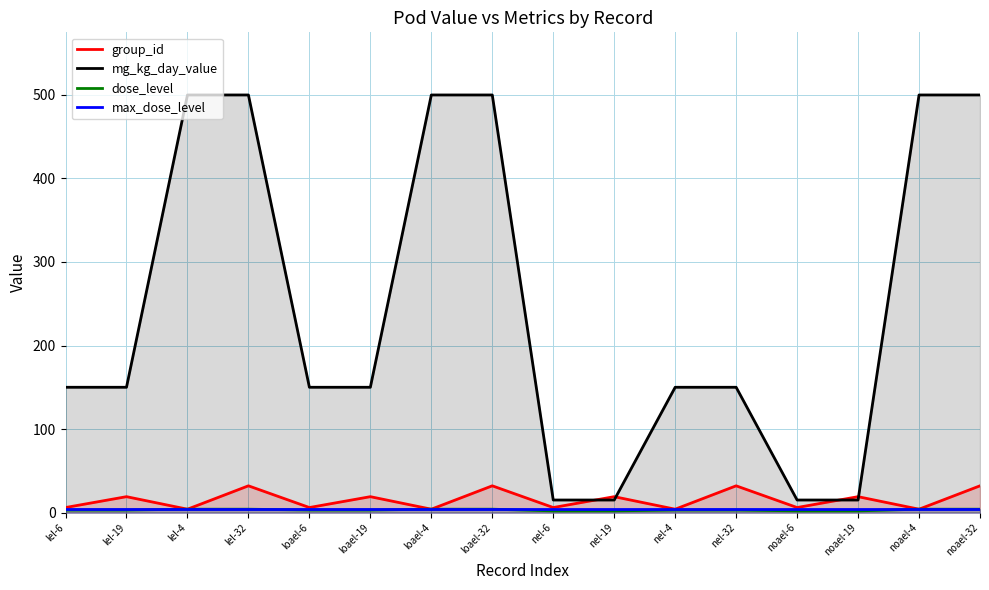

True or false: max_dose_level has a value of 4 at lel-4.

True